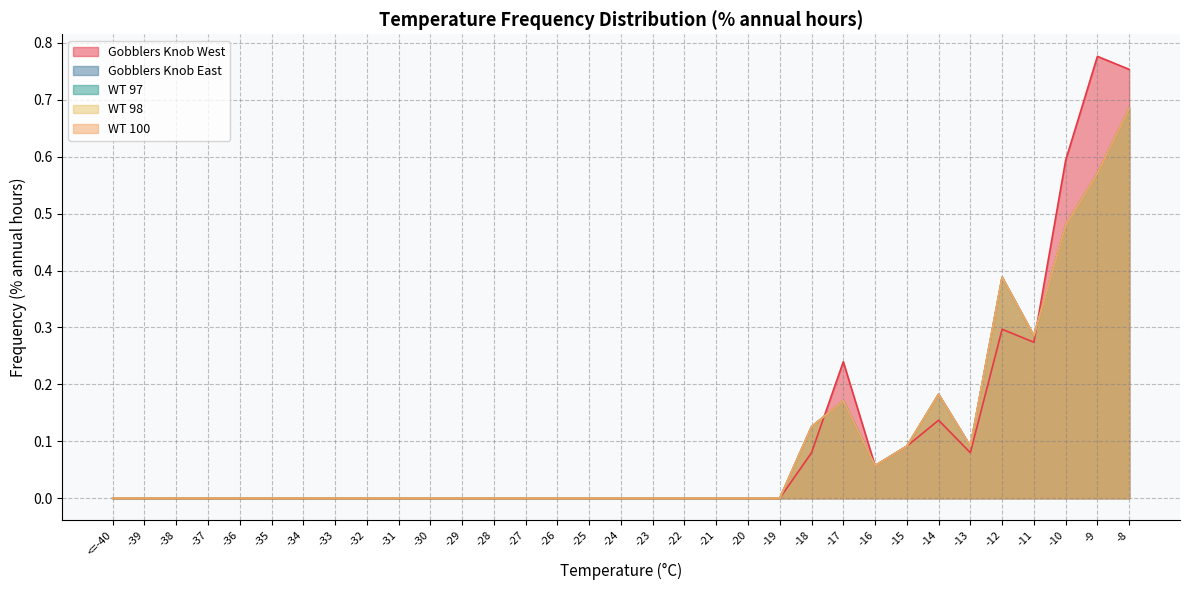

What is the label of the 8th point from the left?

-33